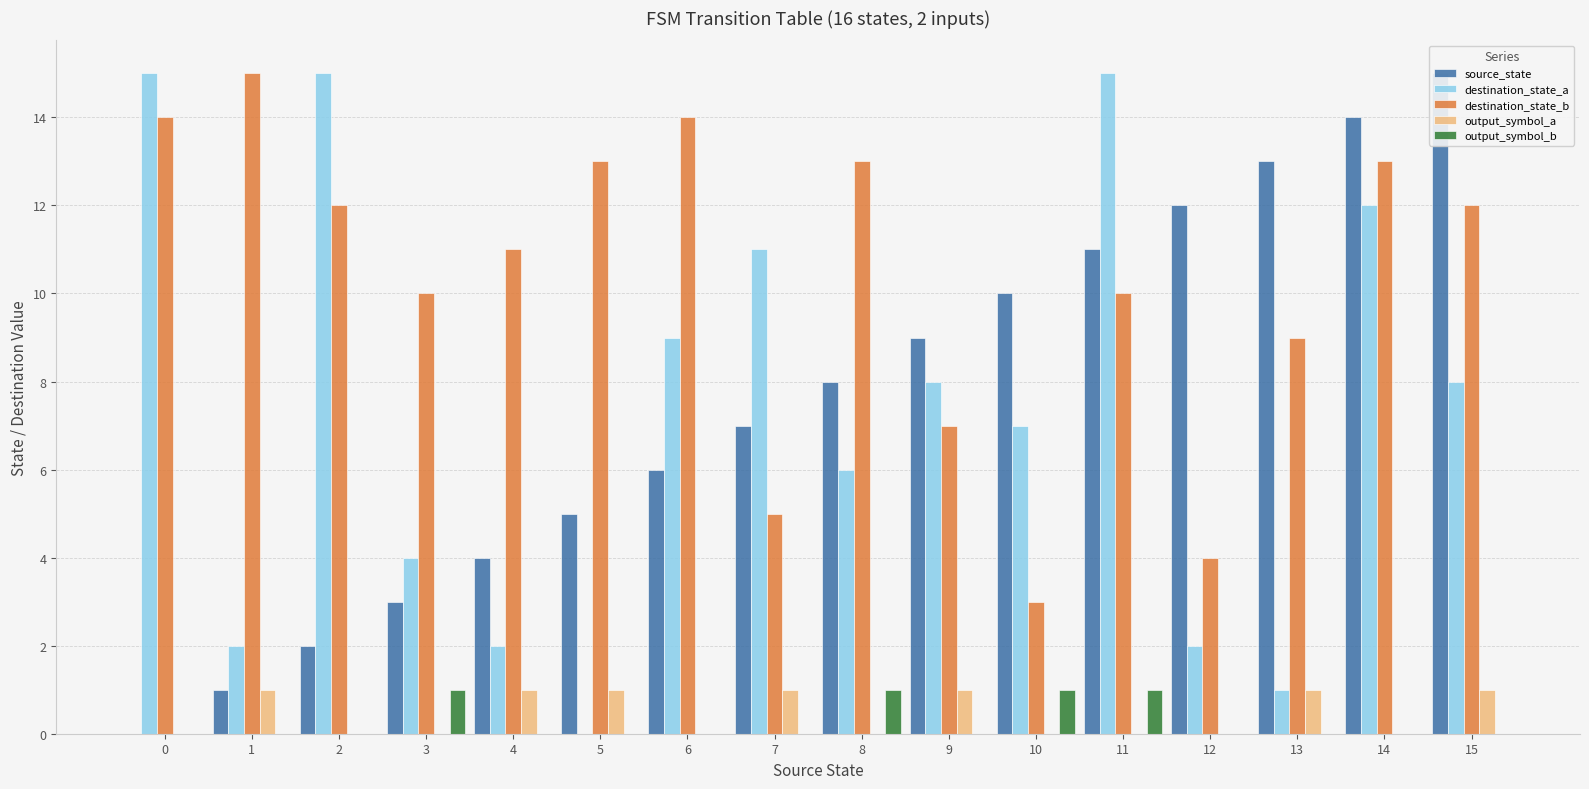

Which has a higher value, 4 or 8?

8